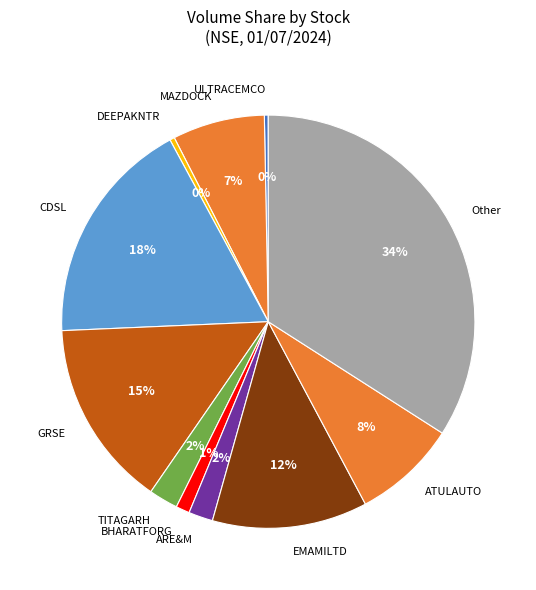

To the nearest percent, what percentage of the pie is DEEPAKNTR?

0%